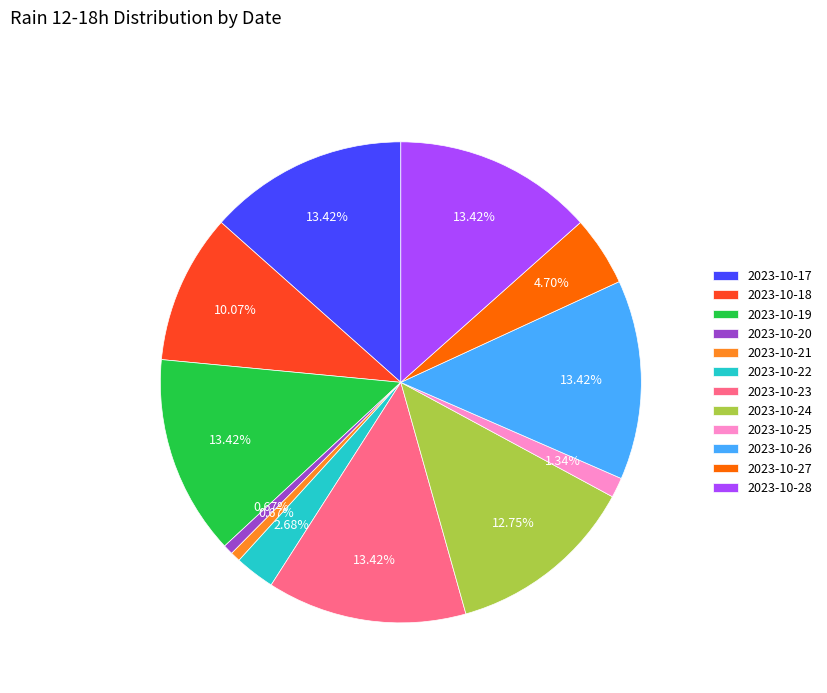

Combined, do 2023-10-18 and 2023-10-28 account for over 50%?

No